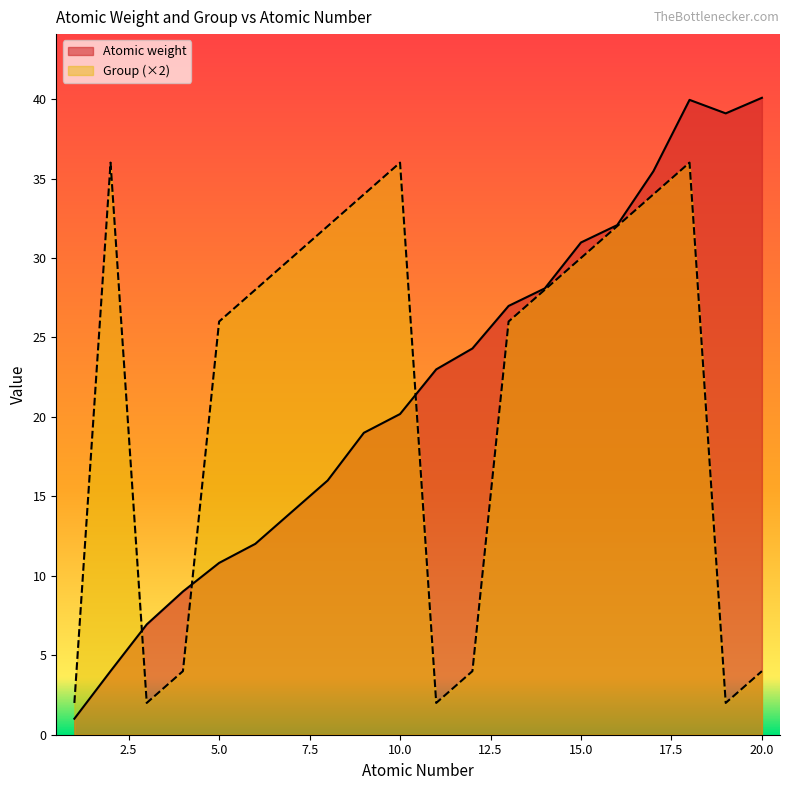

What value does the Atomic weight series have at 11?

23.0